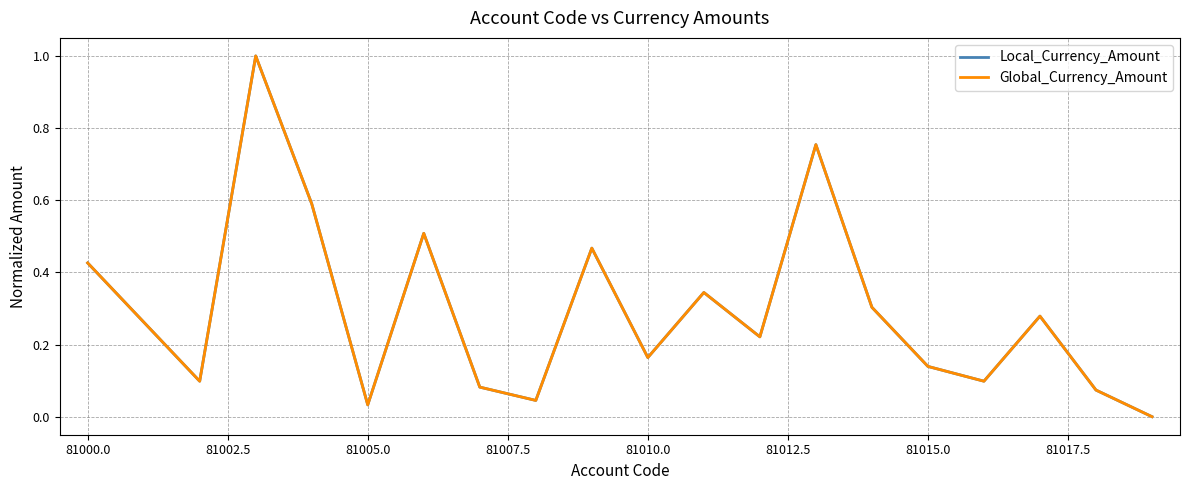

What is the maximum value shown in the chart?

1.0